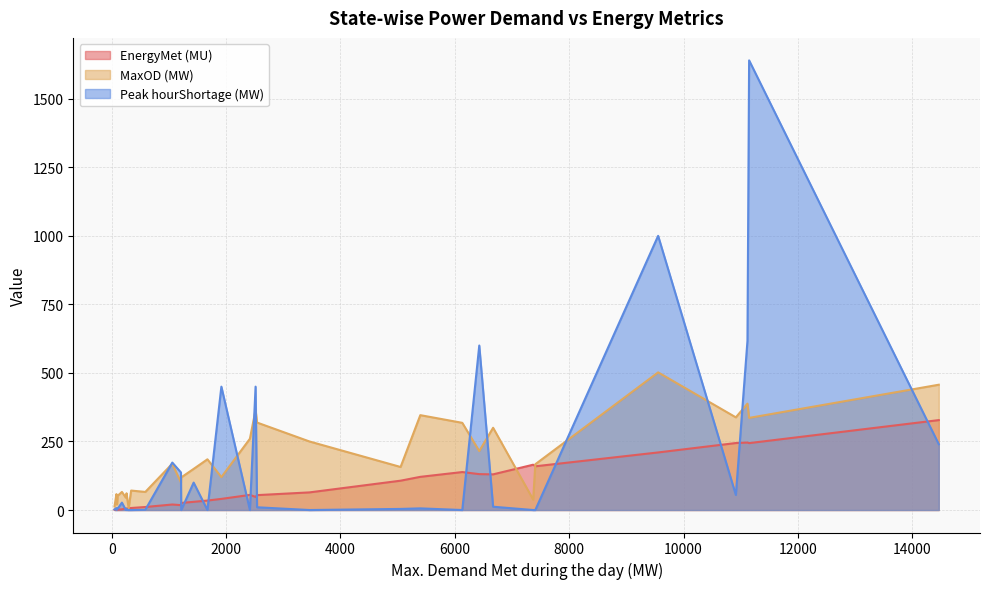

What is the average value of the EnergyMet (MU) series?

78.3